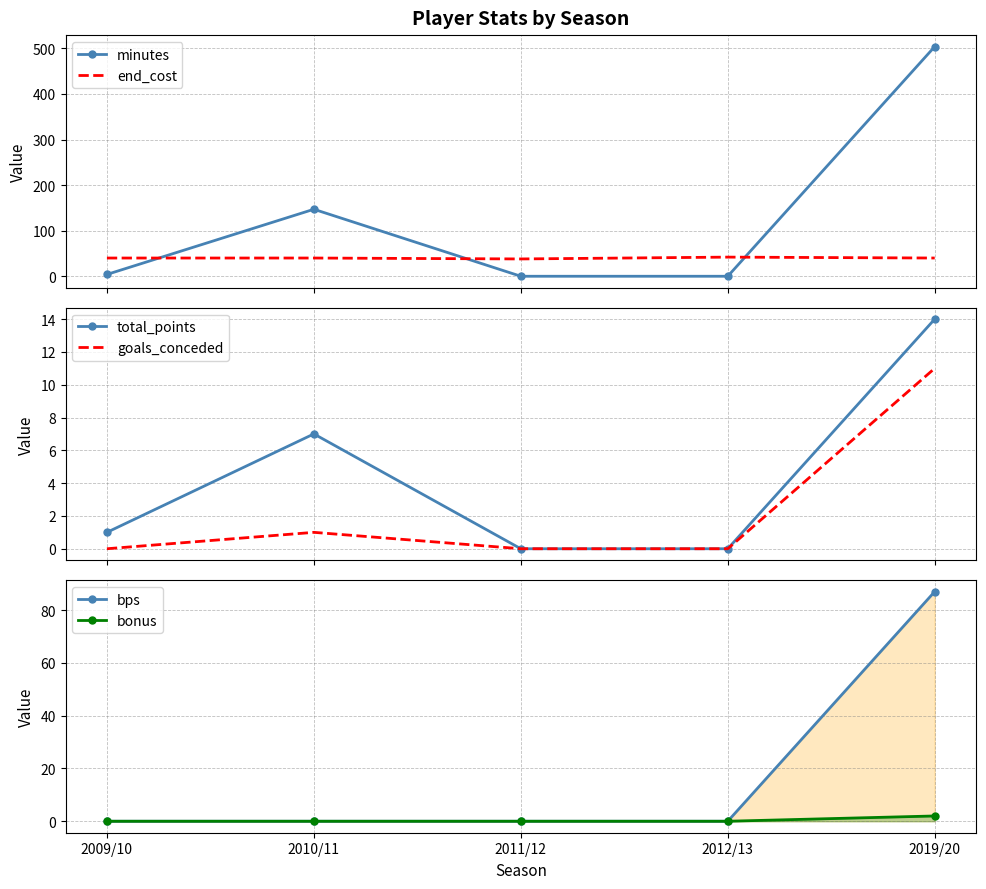

Rank the categories by bonus value from highest to lowest.

2019/20, 2009/10, 2010/11, 2011/12, 2012/13